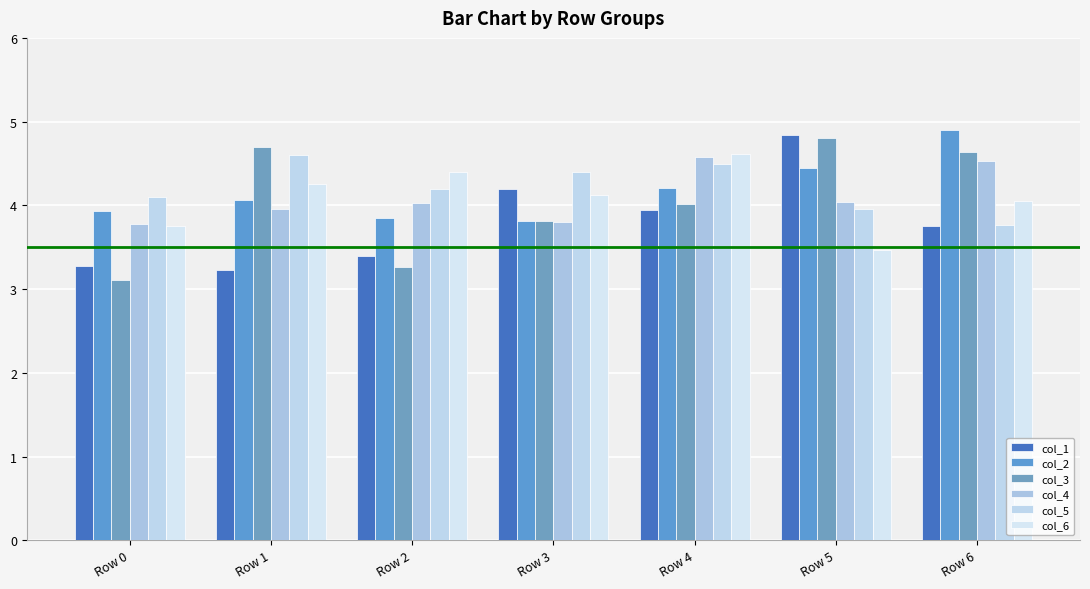

What is the spread (max minus min) of values at Row 6?

1.1